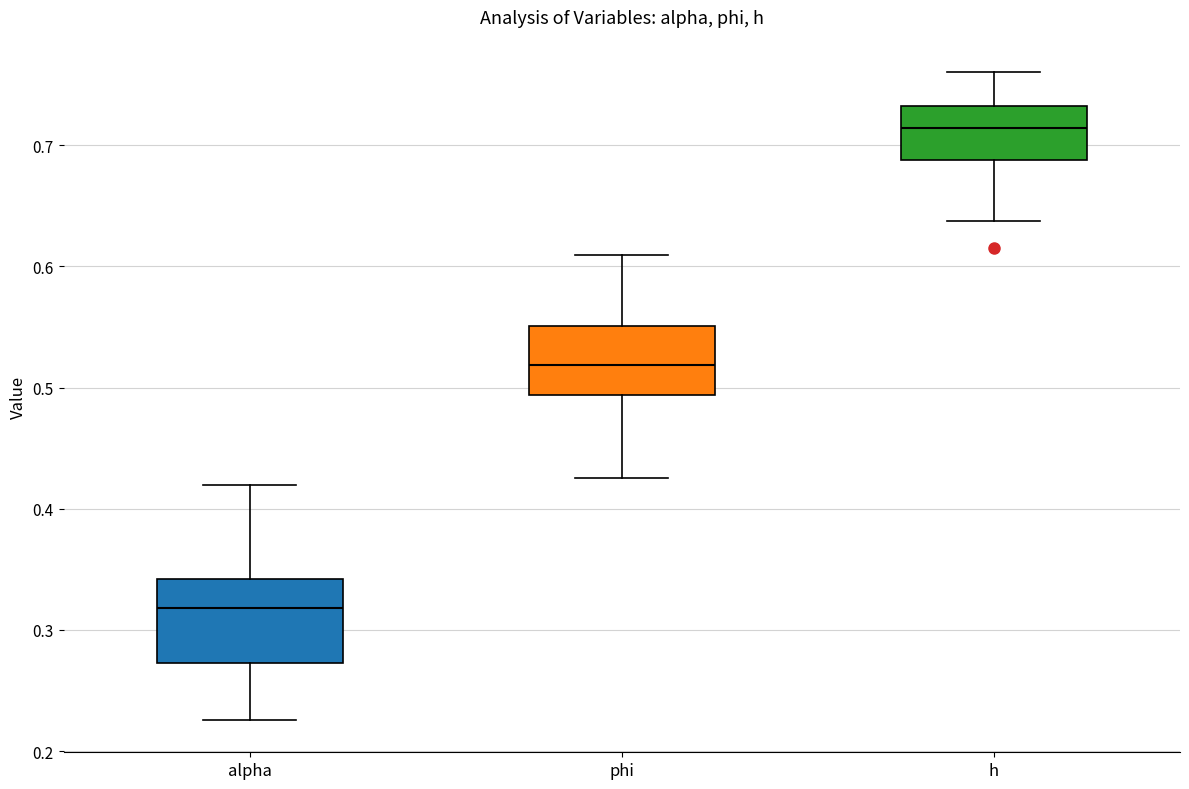

Which box is the tallest, from its lower edge to its upper edge?

alpha